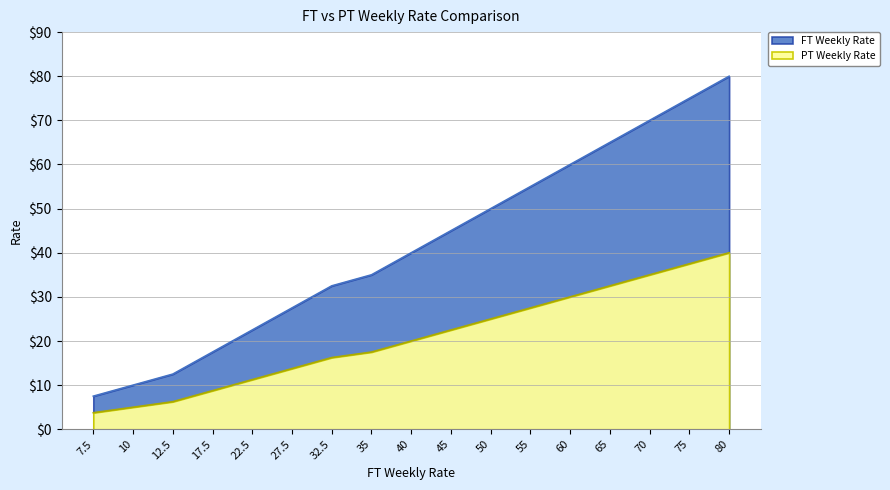

Which series has the widest spread of values?

FT Weekly Rate